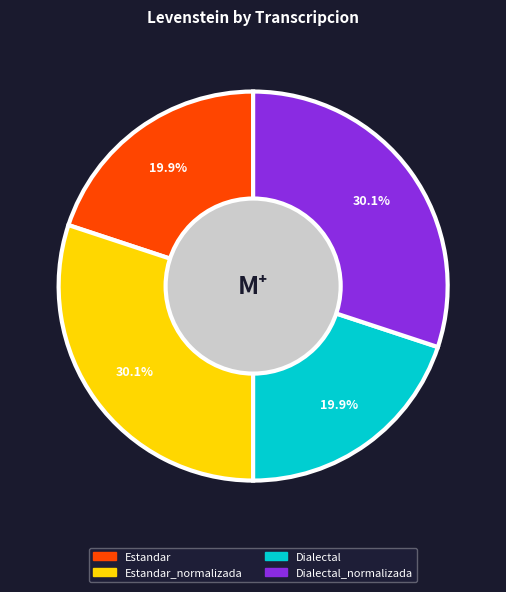

How many segments does this pie chart have?

4